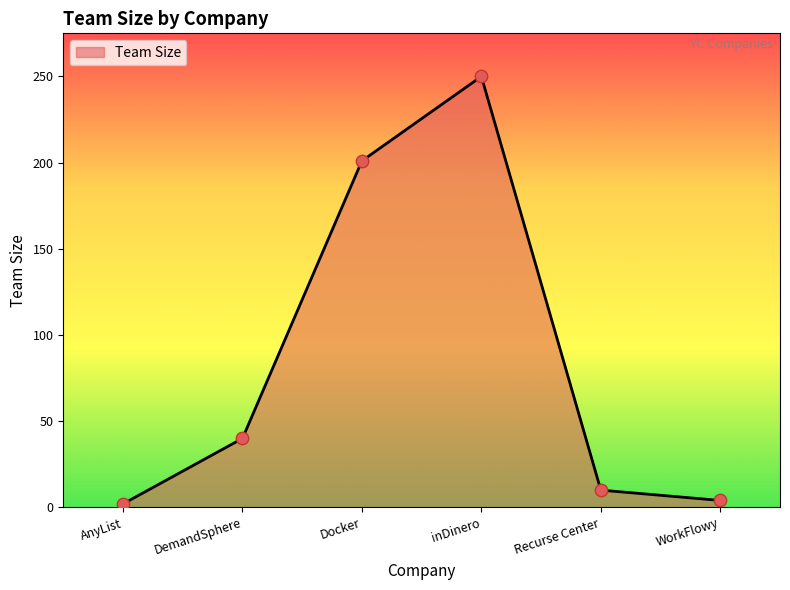

What is the ratio of the value at Recurse Center to the value at AnyList?

5.0